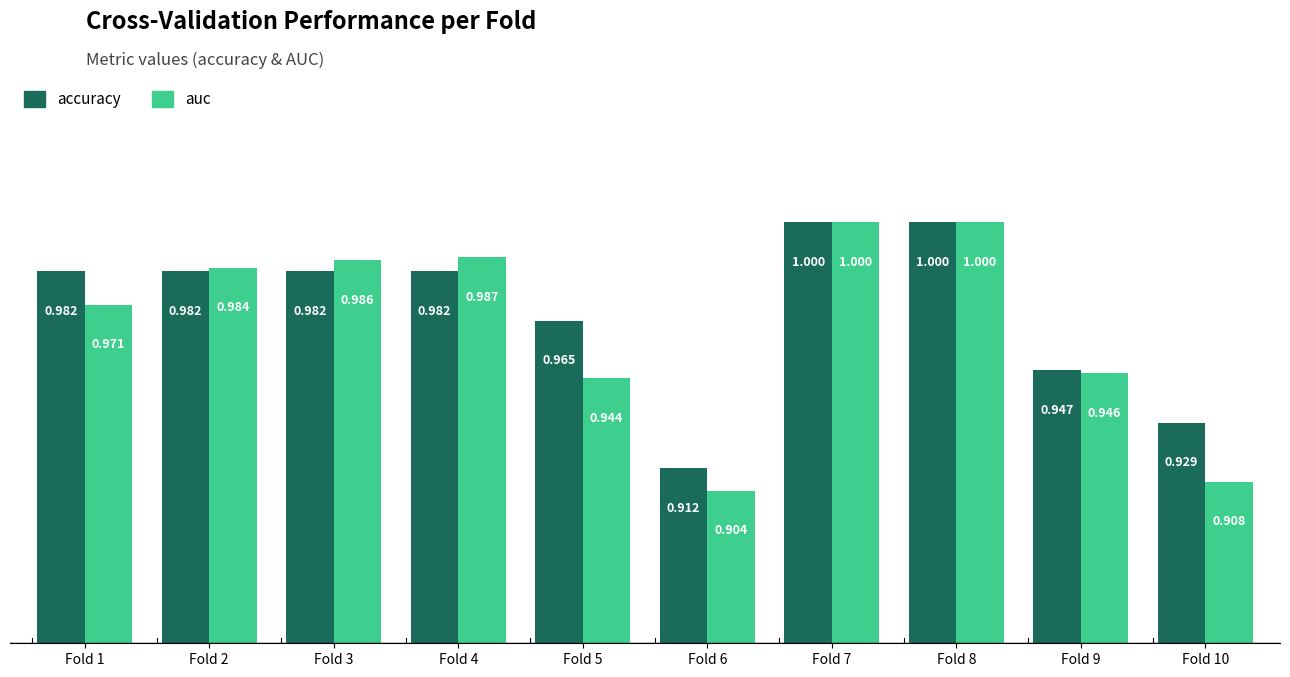

True or false: auc has a value of 1.0 at Fold 4.

True